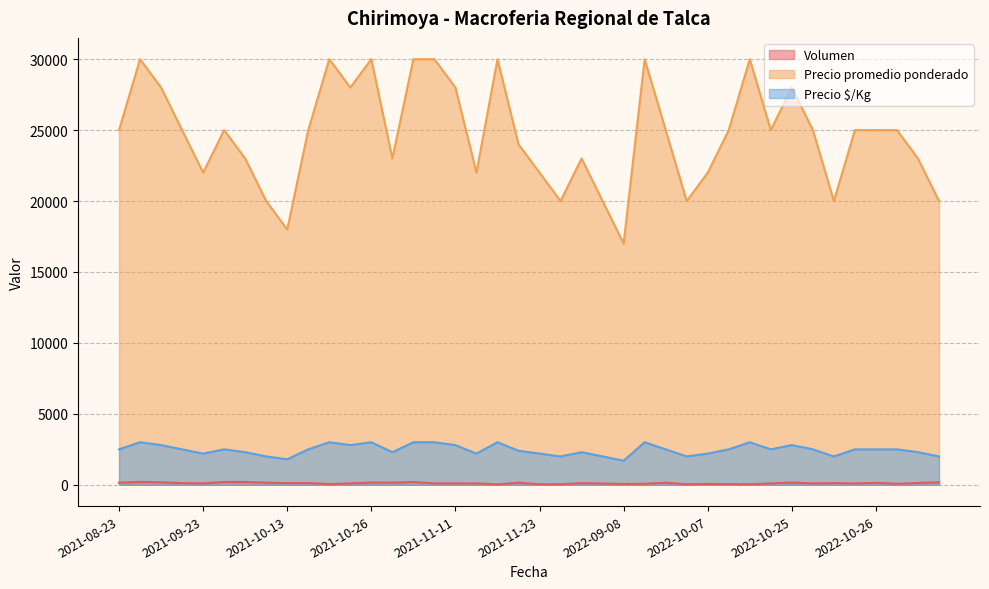

Which series has the largest total across all categories?

Precio promedio ponderado